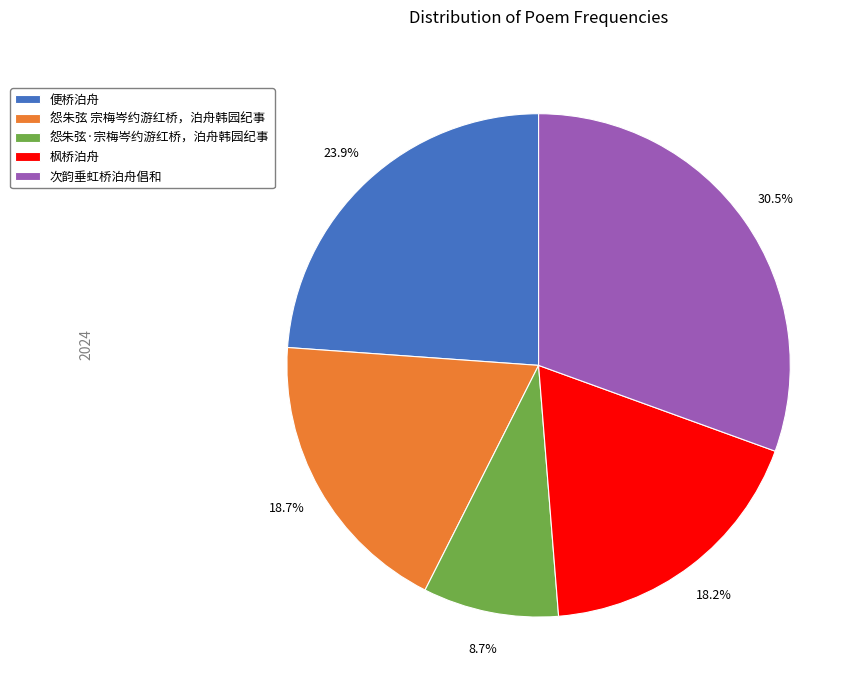

Approximately how many times larger is the value at 怨朱弦 宗梅岑约游红桥，泊舟韩园纪事 compared to 次韵垂虹桥泊舟倡和?

0.6